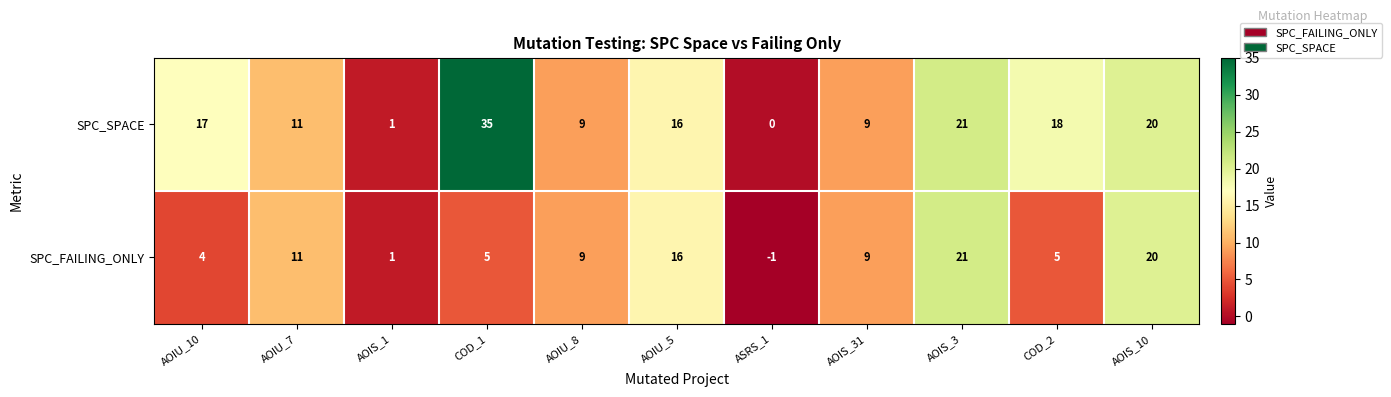

At which label does SPC_SPACE first exceed 16?

AOIU_10